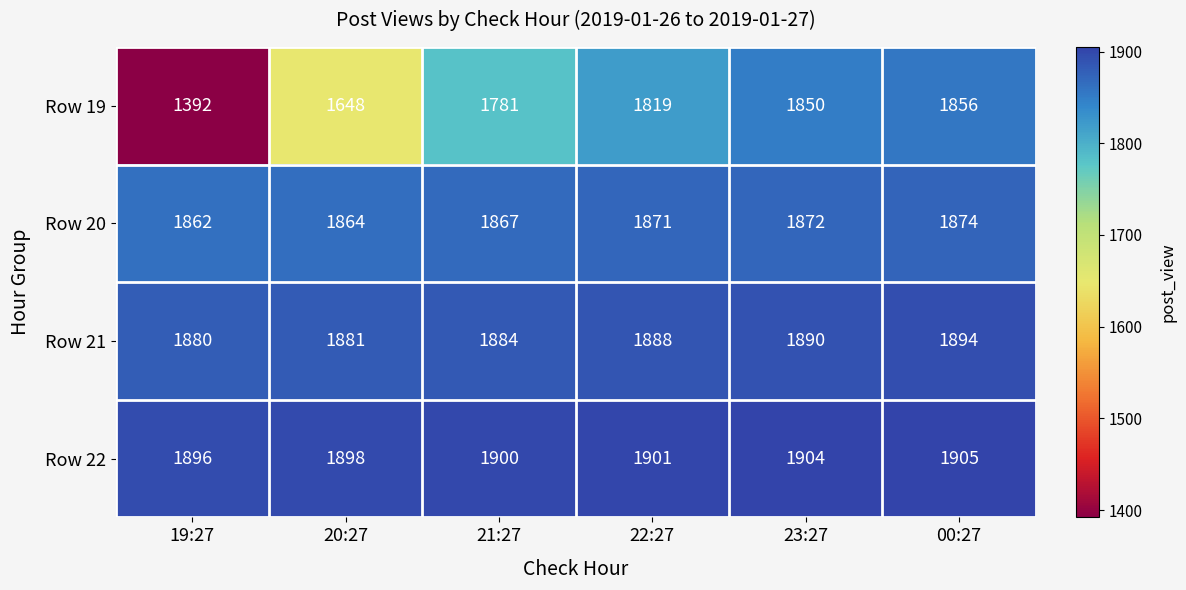

Reading right to left, list all the values displayed in this chart.

Row 19: 00:27=1856	23:27=1850	22:27=1819	21:27=1781	20:27=1648	19:27=1392
Row 20: 00:27=1874	23:27=1872	22:27=1871	21:27=1867	20:27=1864	19:27=1862
Row 21: 00:27=1894	23:27=1890	22:27=1888	21:27=1884	20:27=1881	19:27=1880
Row 22: 00:27=1905	23:27=1904	22:27=1901	21:27=1900	20:27=1898	19:27=1896